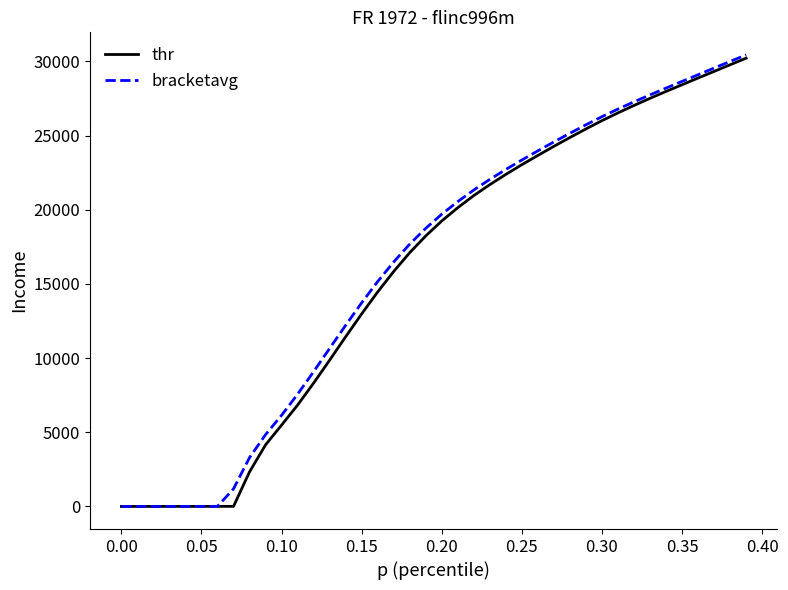

What is the greatest value displayed?

30441.3